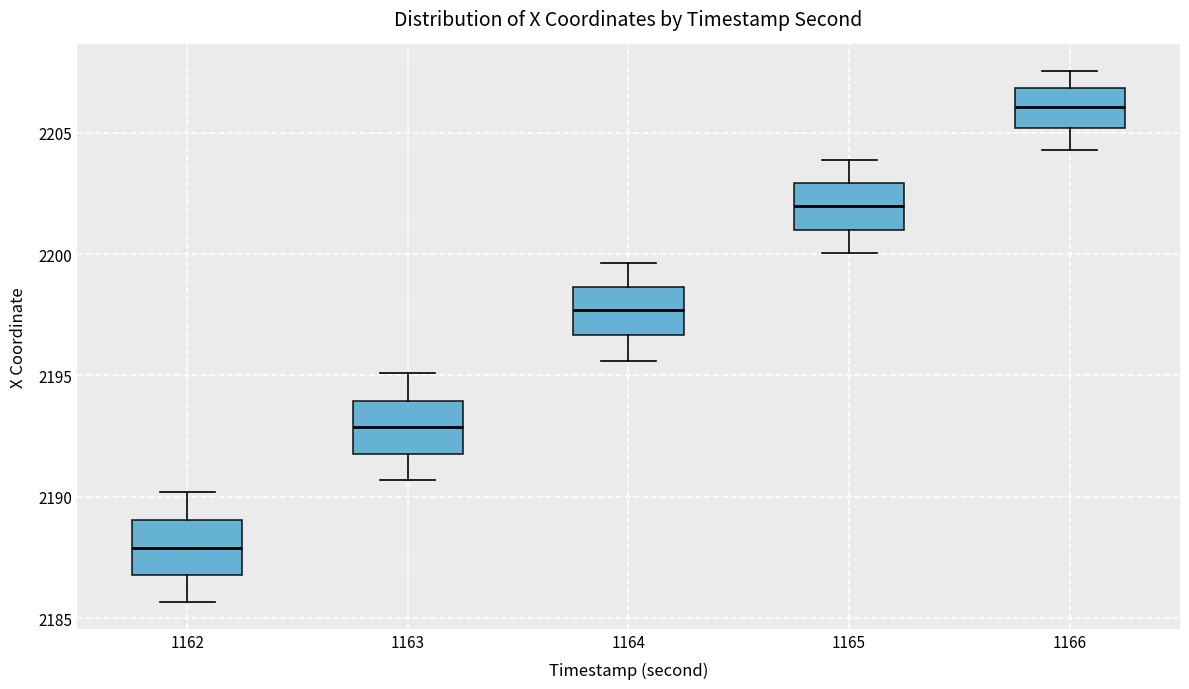

Reading left to right, read every box against the y-axis: the position of its median line, the range the box covers, and the ends of its whiskers. The values are not printed on the chart, so give them approximately, as read against the axis.

1162: median 2188.0, box 2187.0 to 2189.0, whiskers 2185.5 to 2190.0
1163: median 2193.0, box 2192.0 to 2194.0, whiskers 2190.5 to 2195.0
1164: median 2197.5, box 2196.5 to 2198.5, whiskers 2195.5 to 2199.5
1165: median 2202.0, box 2201.0 to 2203.0, whiskers 2200.0 to 2204.0
1166: median 2206.0, box 2205.0 to 2207.0, whiskers 2204.5 to 2207.5